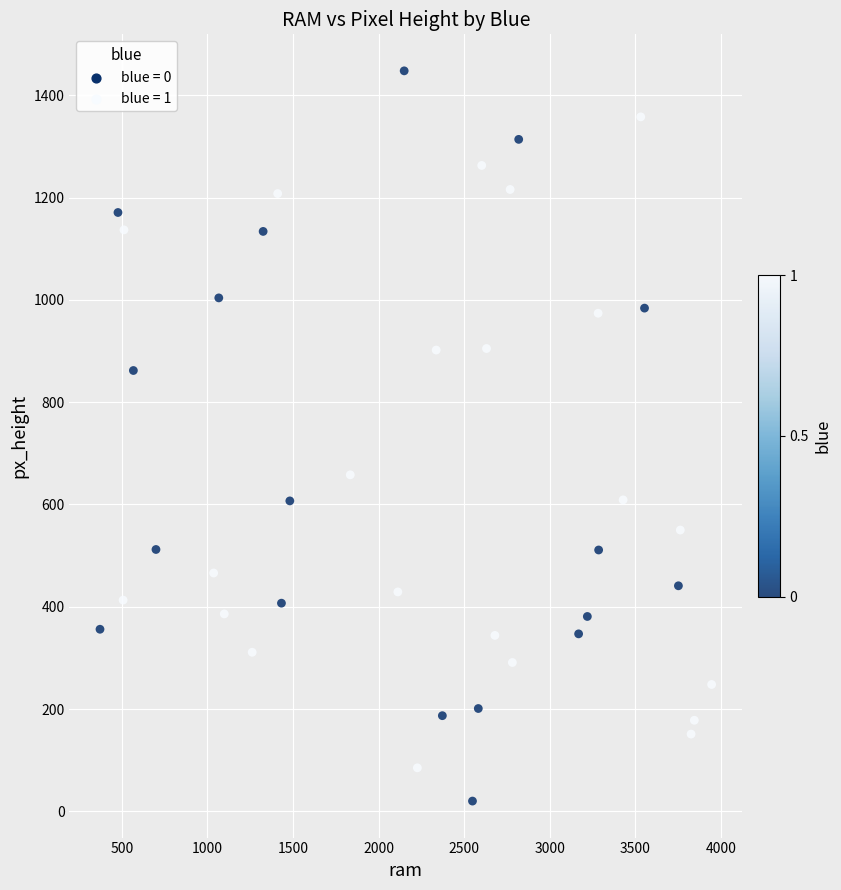

What Y value in the scatter plot is closest to 734?

658